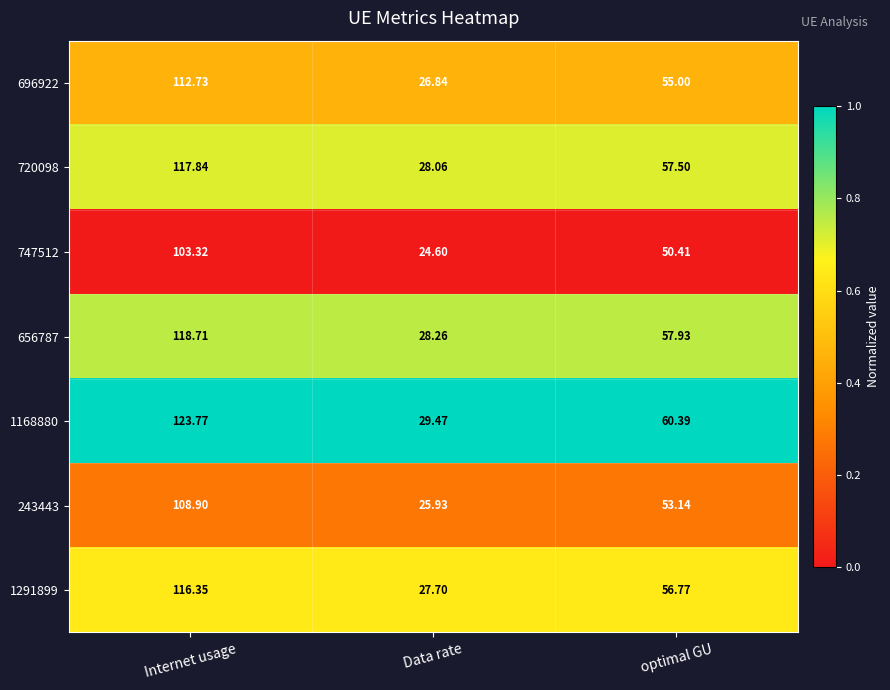

At which label is 243443 closest to 67?

optimal GU